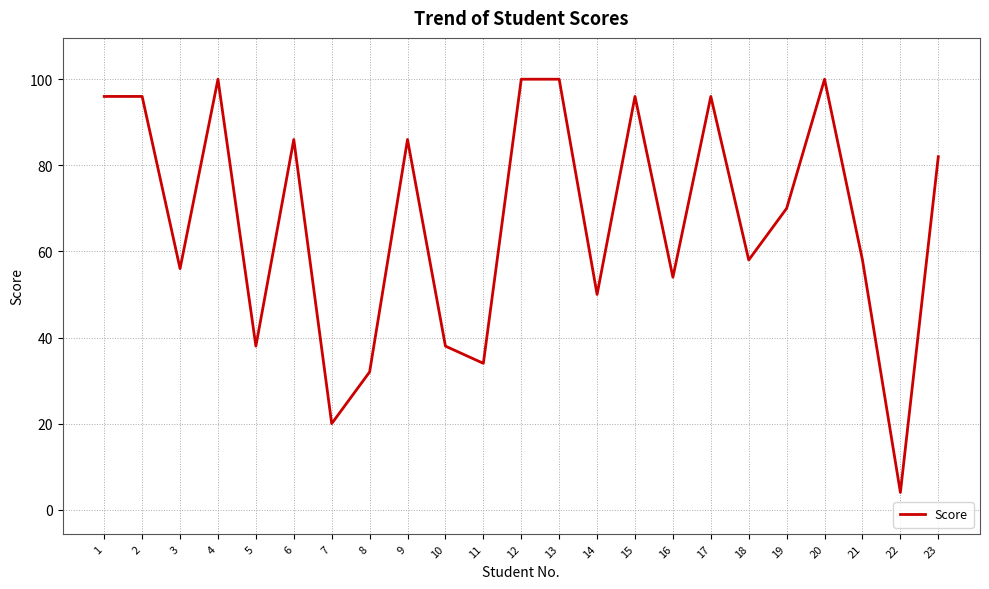

What value does the data have at 17?

96